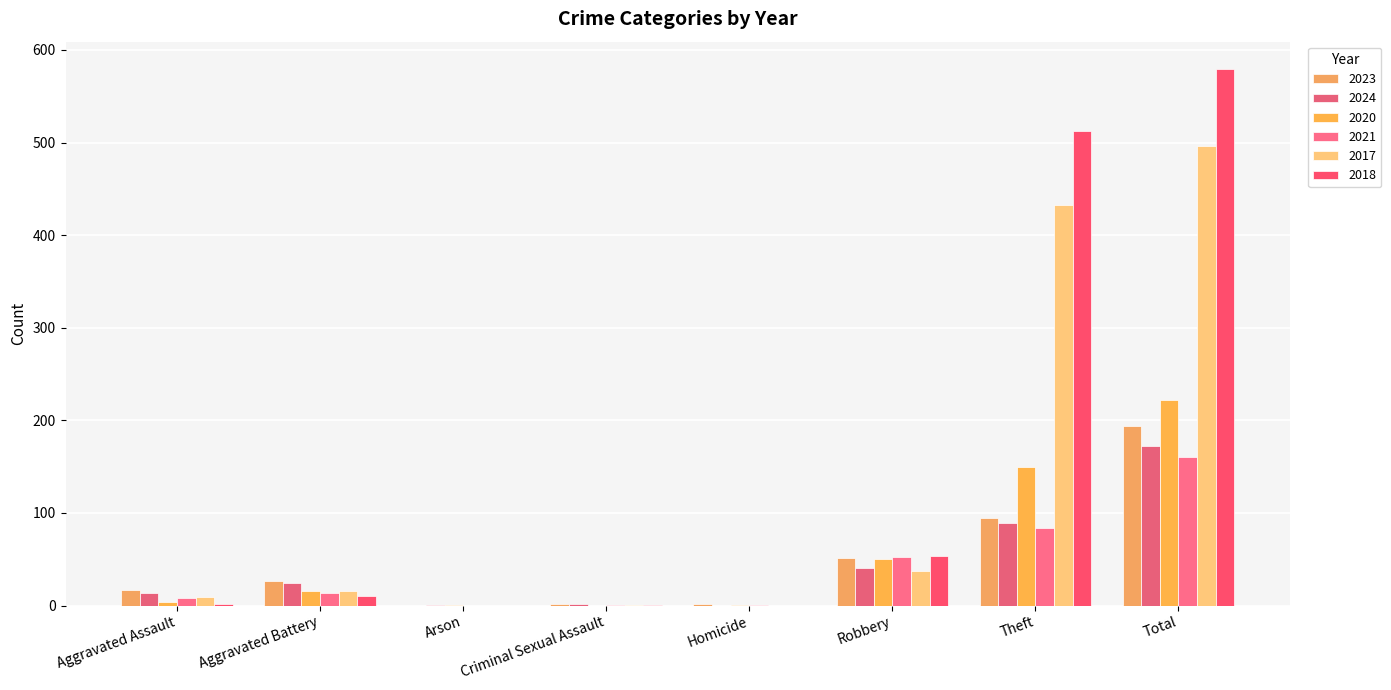

At how many categories does at least one series exceed 445?

2